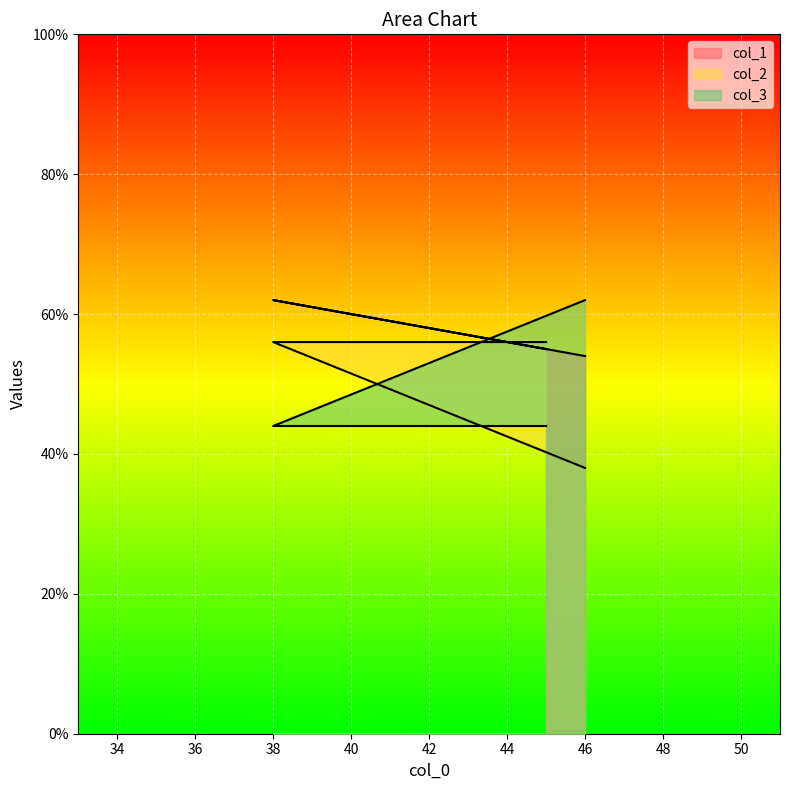

The col_2 series shows 50 at 46. True or false?

False